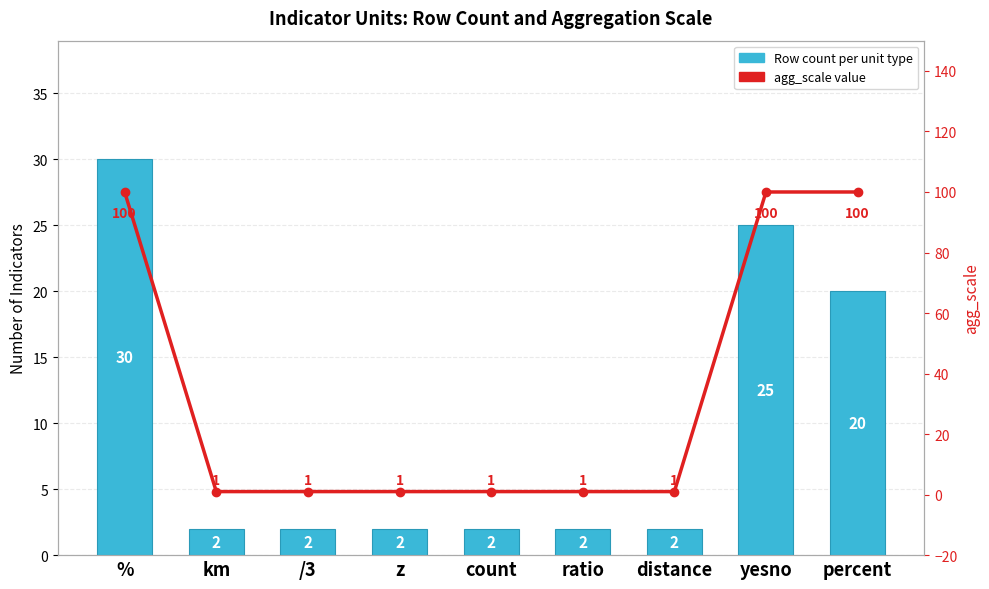

What is the difference between the Row count per unit type values at km and yesno?

23